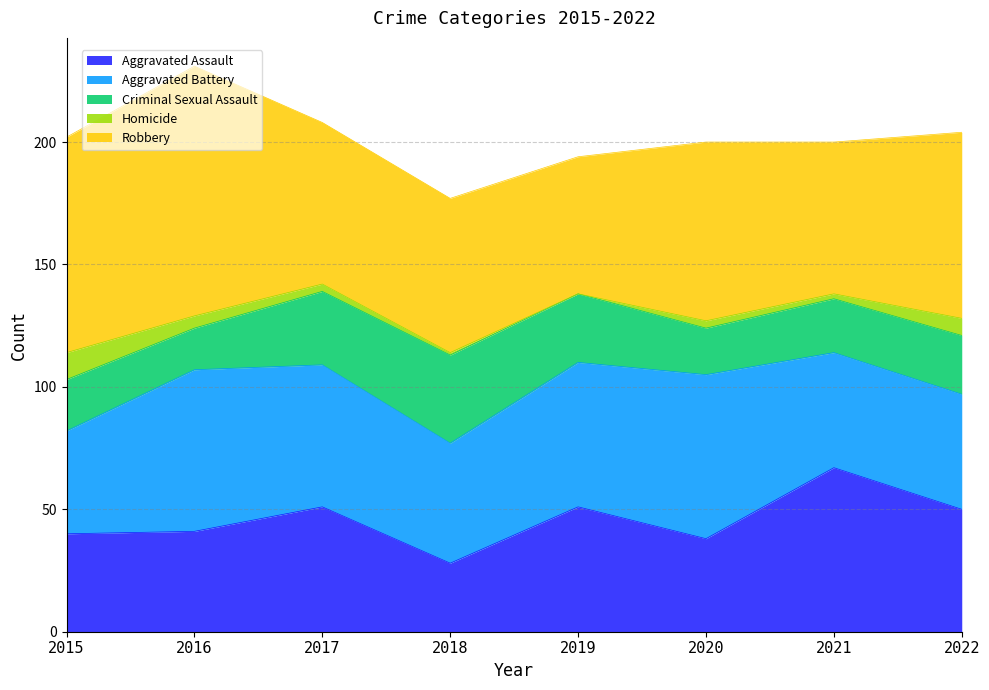

In Aggravated Assault, how many points are higher than both neighbors (excluding endpoints)?

3